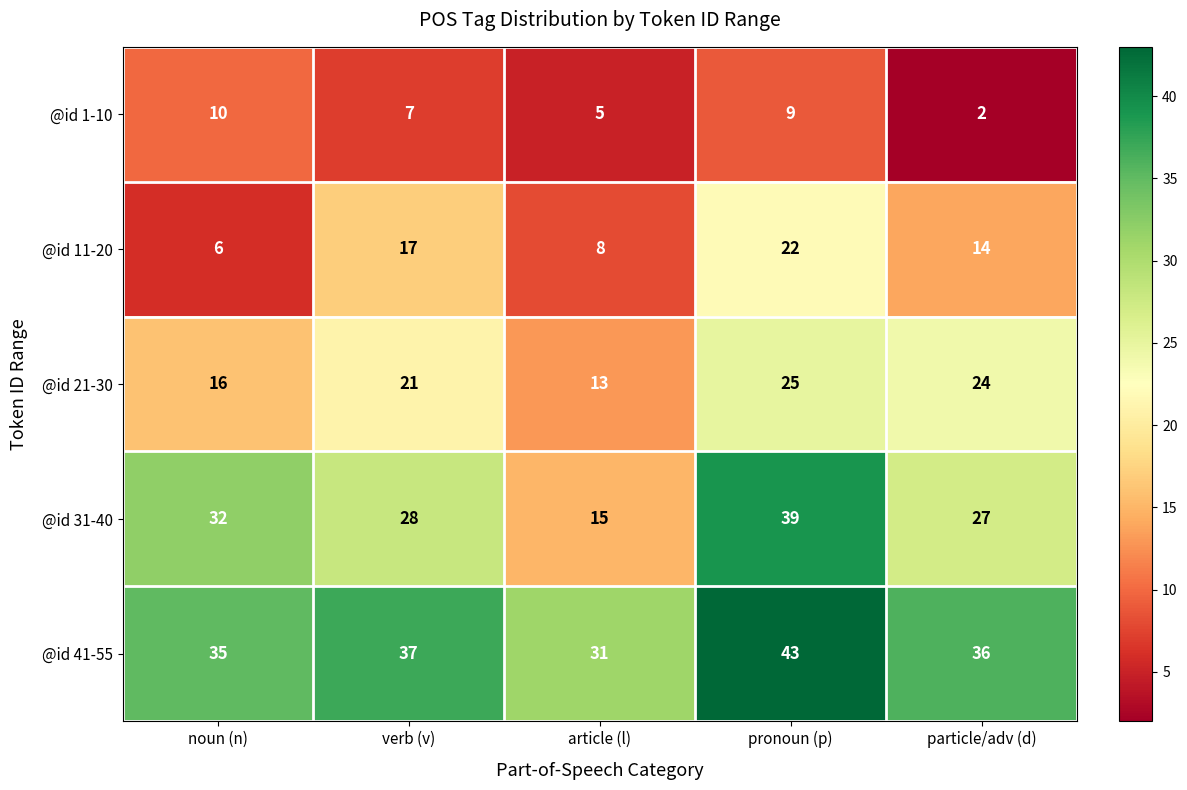

The @id 21-30 series shows 38 at verb (v). True or false?

False